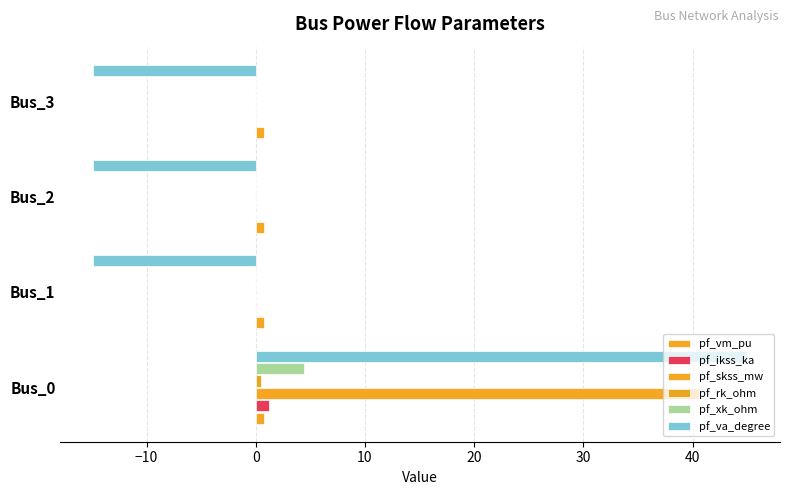

How many values in pf_va_degree are above zero?

1